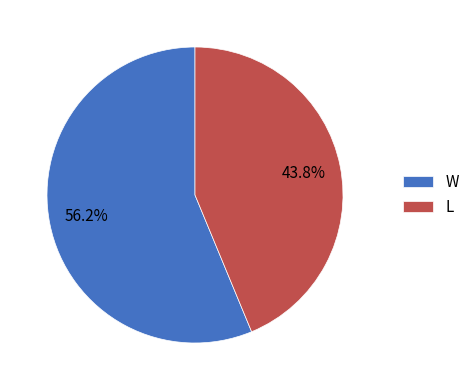

Which has a higher value, L or W?

W